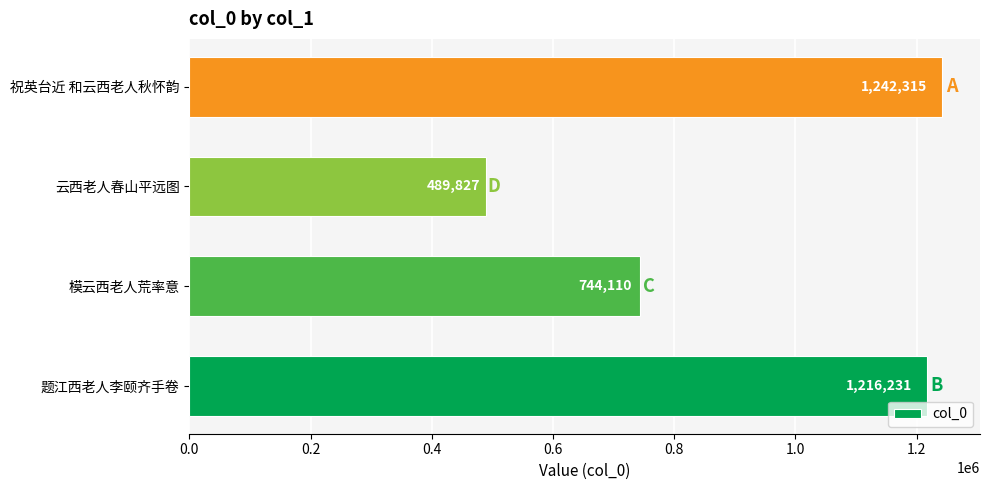

Reading bottom to top, extract all data points from this chart.

1216231	744110	489827	1242315